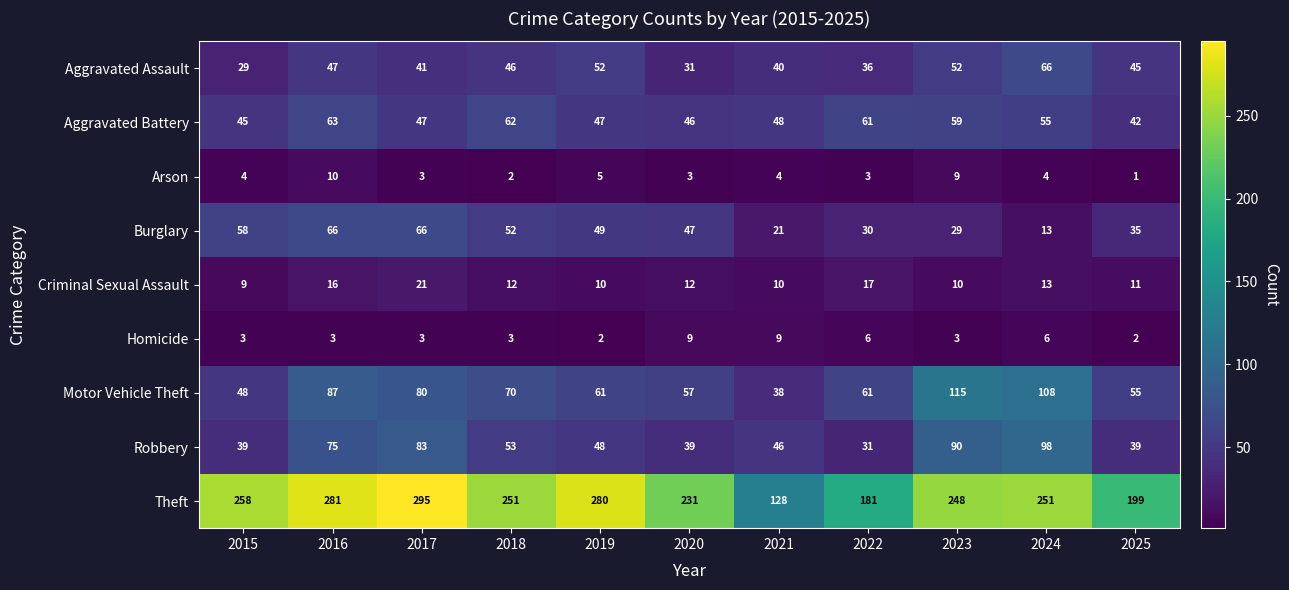

Rank the series at 2020 from lowest to highest value.

Arson, Homicide, Criminal Sexual Assault, Aggravated Assault, Robbery, Aggravated Battery, Burglary, Motor Vehicle Theft, Theft